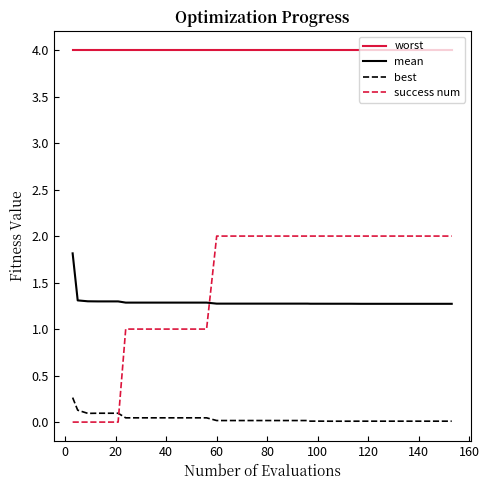

What is the difference between the maximum and minimum values in the success num series?

2.0